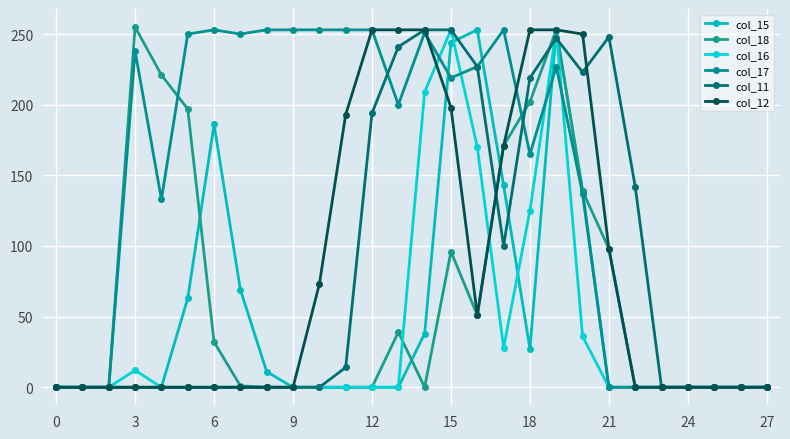

List the series in order of their peak value, highest first.

col_18, col_15, col_16, col_17, col_11, col_12